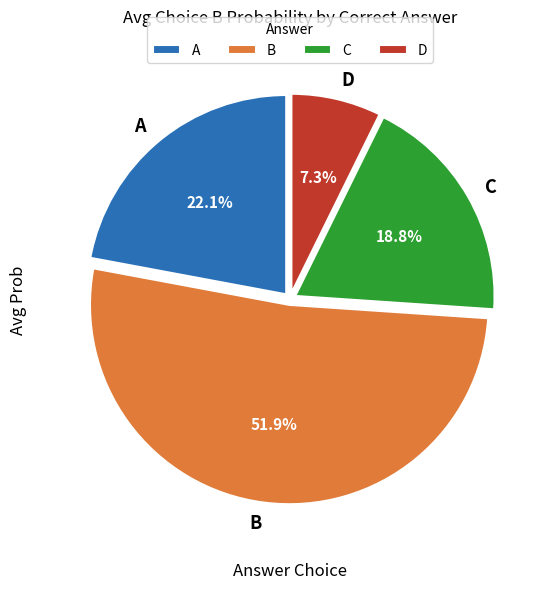

To the nearest percent, what portion does B represent?

52%